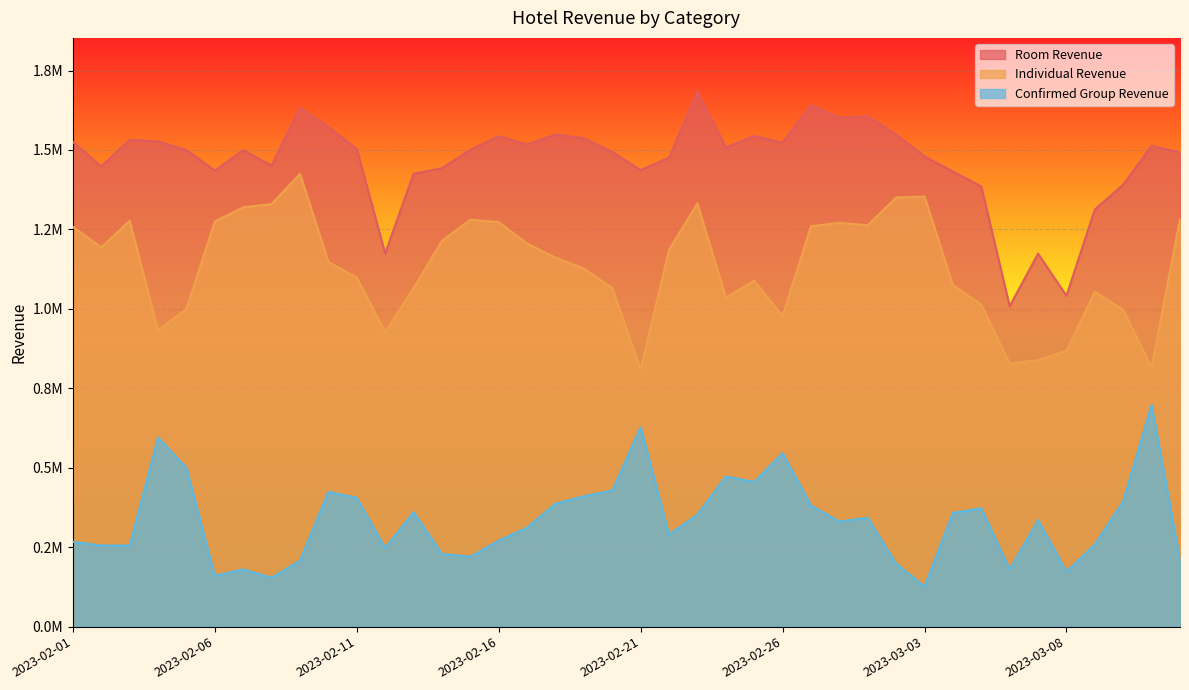

True or false: Individual Revenue has more than 2 points higher than both neighbors.

True